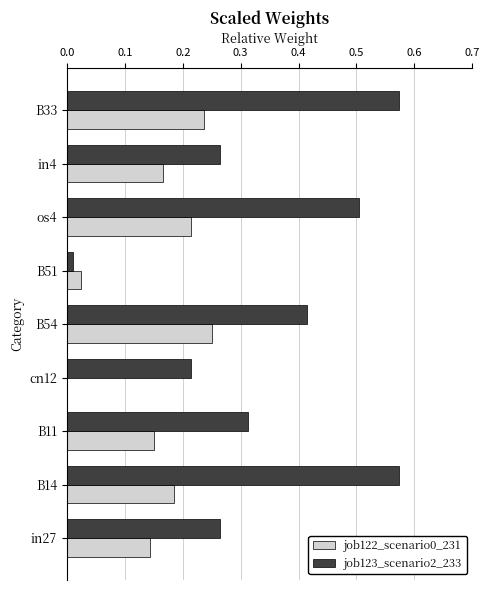

What is the sum of all job123_scenario2_233 values?

3.1